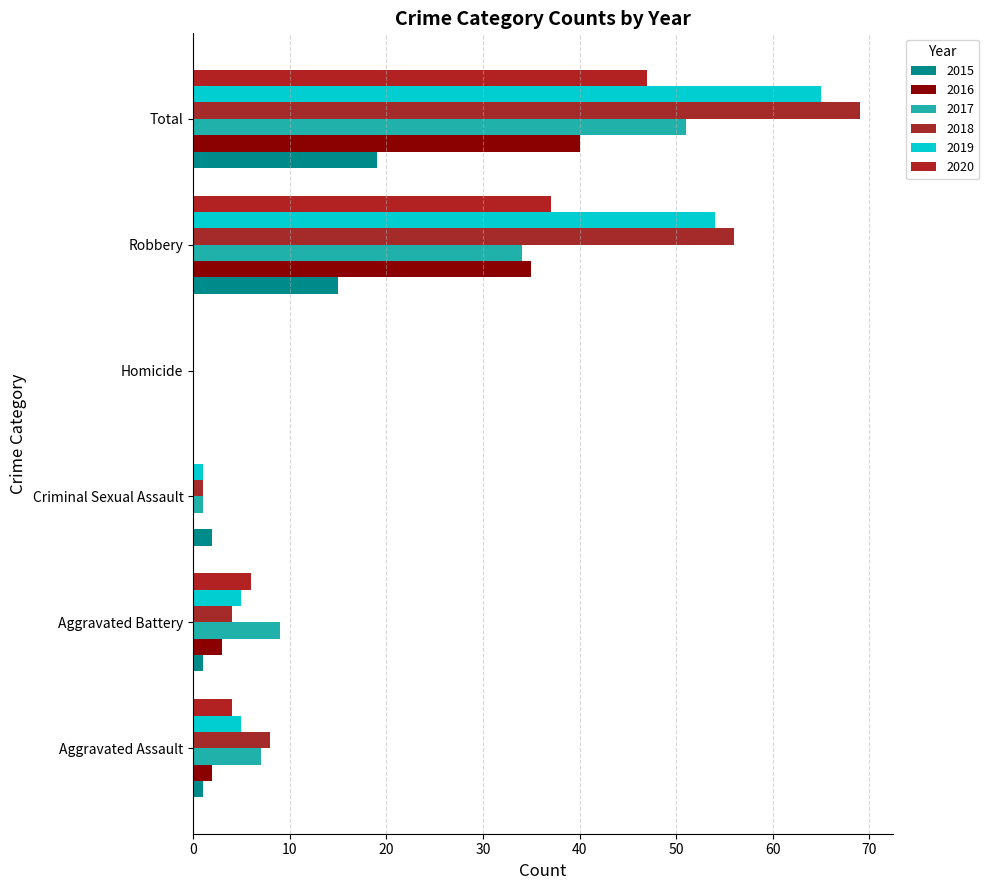

How many categories are shown in the chart?

6